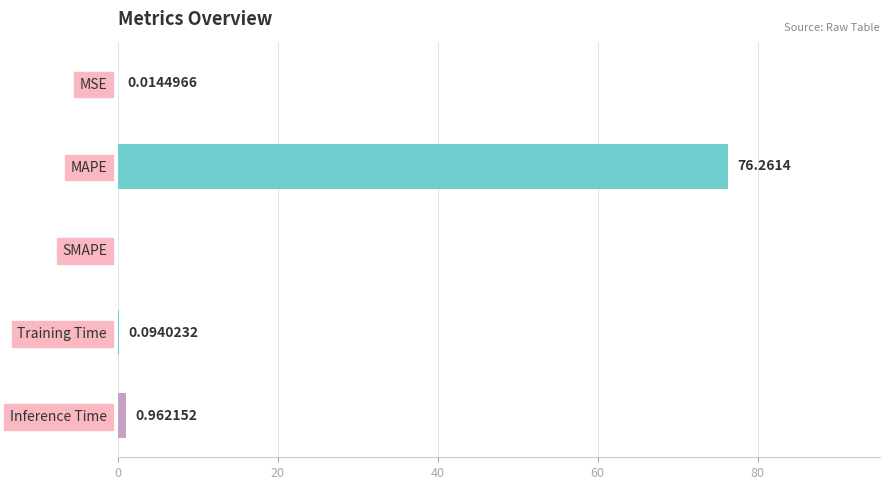

What is the sum of all values?

77.3